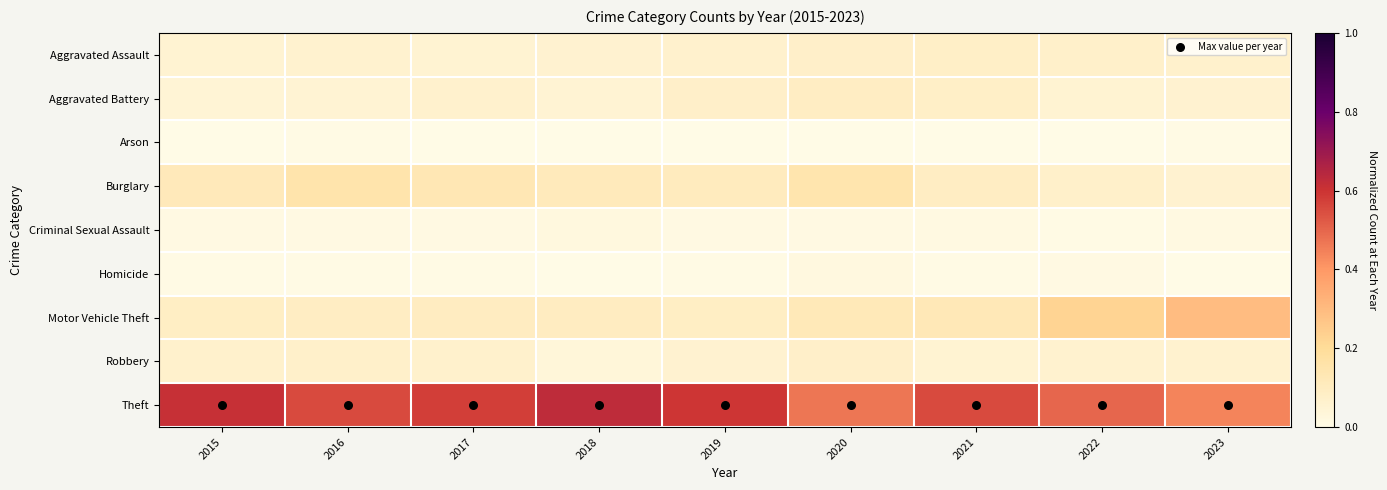

Rank the series at 2016 from highest to lowest value.

Theft, Burglary, Motor Vehicle Theft, Robbery, Aggravated Assault, Aggravated Battery, Criminal Sexual Assault, Homicide, Arson